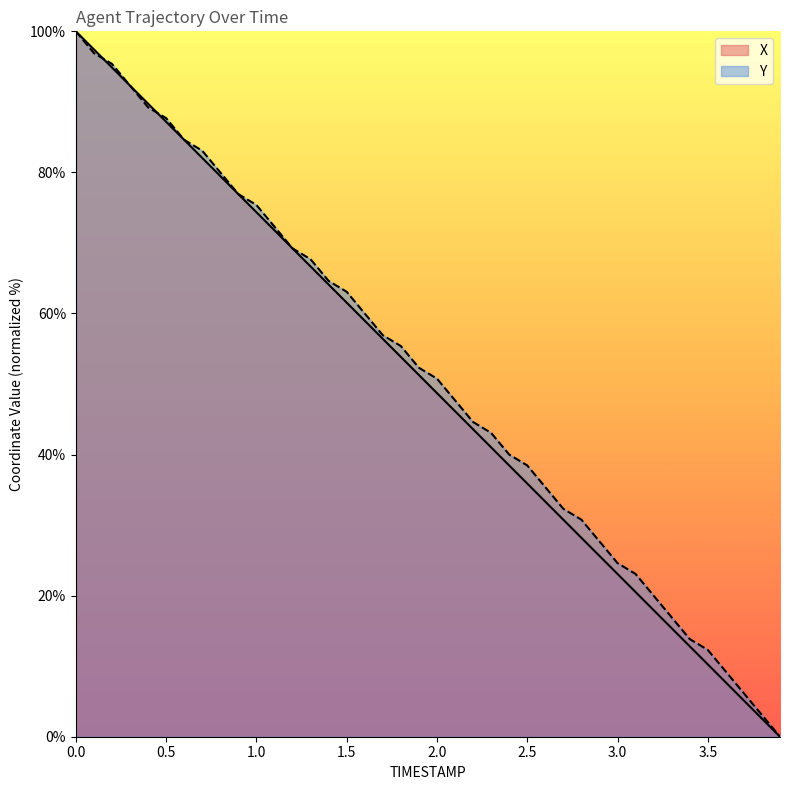

What is the label of the 13th point from the right?

2.7